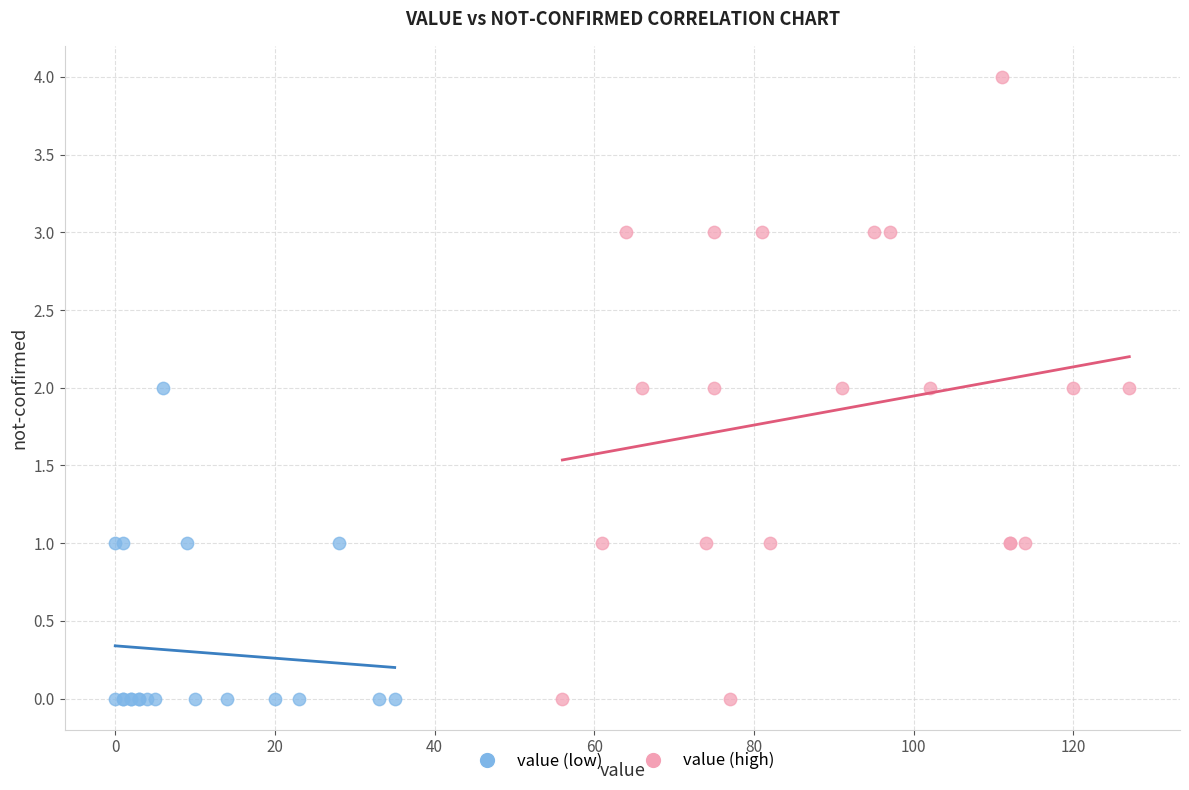

Which series has the widest spread of Y values?

value (high)